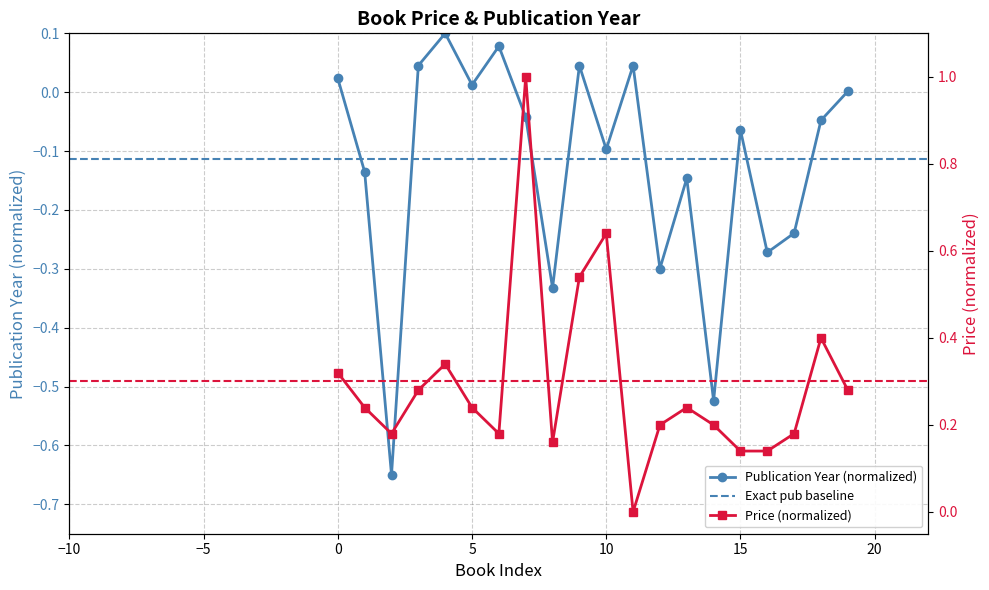

Which series has the largest total across all categories?

price